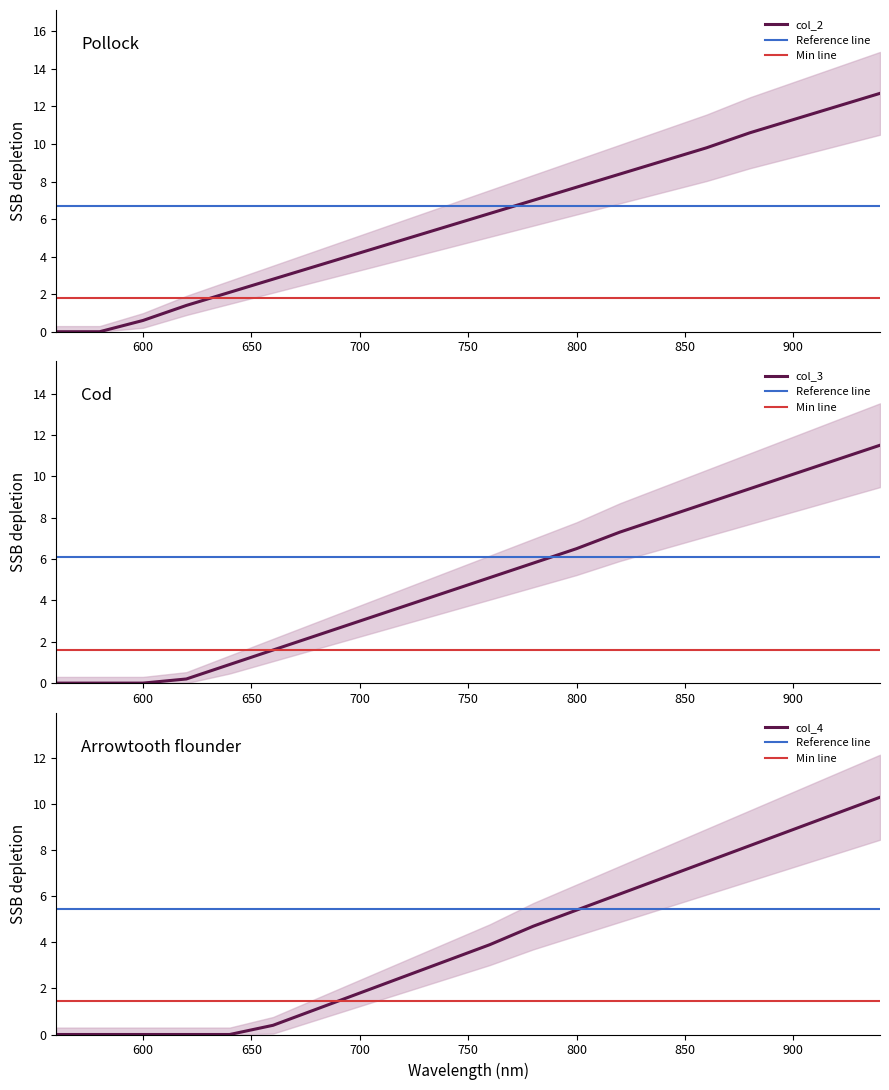

Which series has the largest range (max minus min)?

col_2